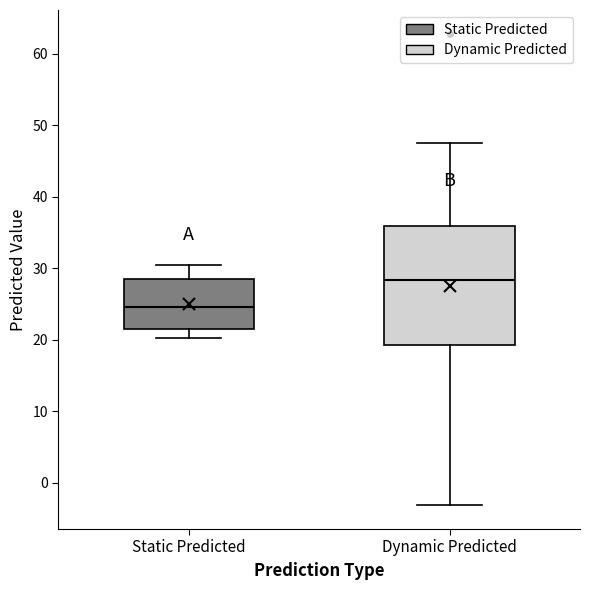

Comparing the boxes themselves (not the whiskers), which one is the tallest?

Dynamic Predicted